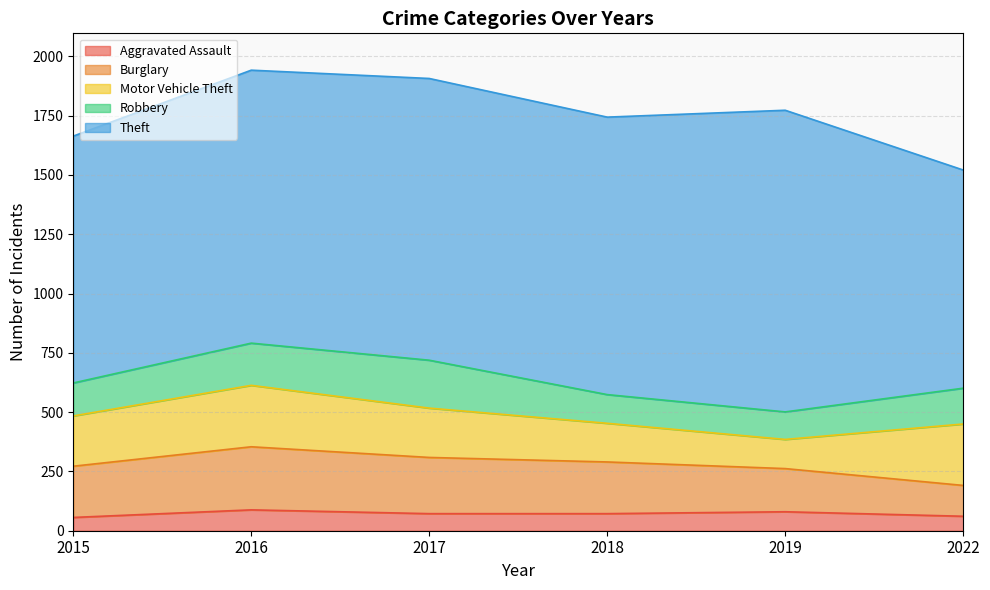

True or false: Motor Vehicle Theft and Theft cross at least once.

False